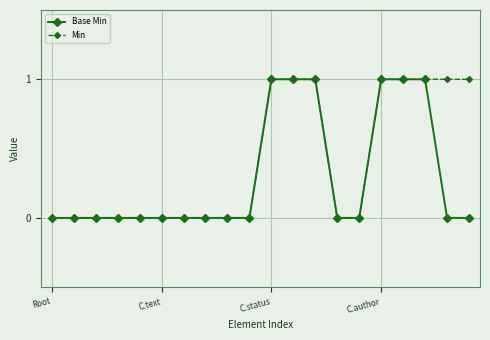

Rank the series by their average value, from lowest to highest.

Base Min, Min